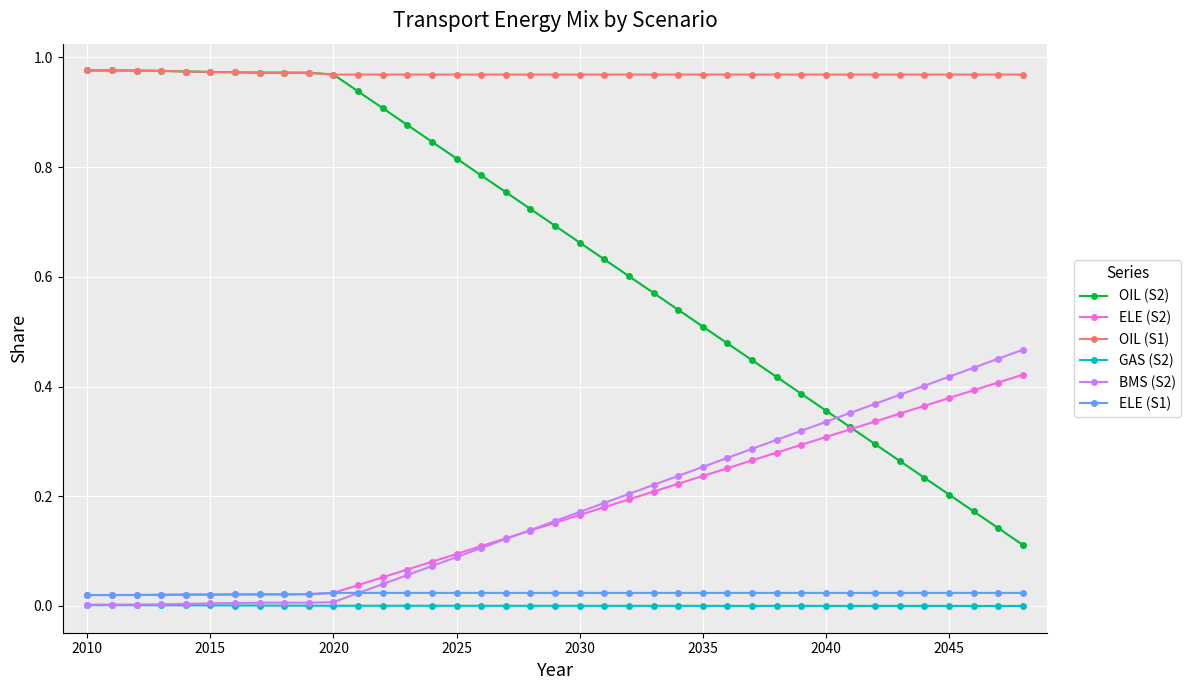

What are all the series names shown in the legend?

OIL (S2), ELE (S2), OIL (S1), GAS (S2), BMS (S2), ELE (S1)